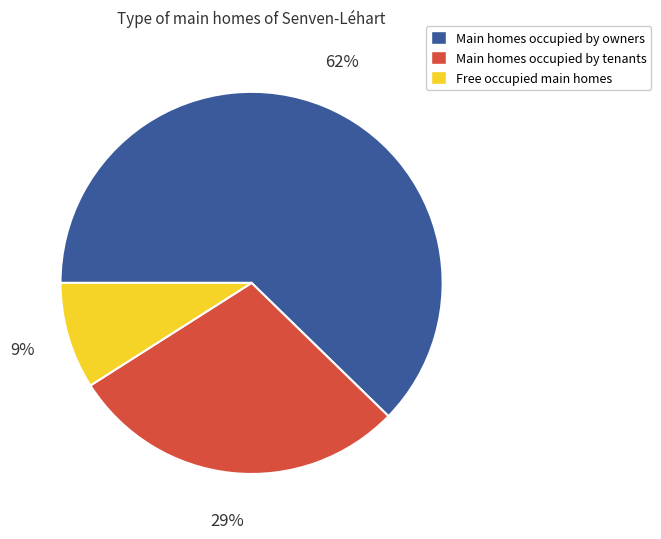

Count the number of slices in the pie.

3